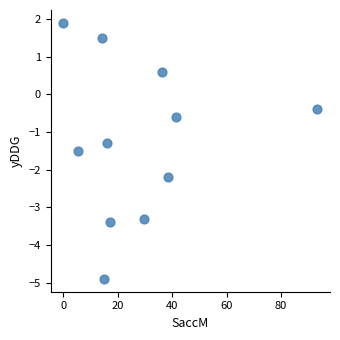

What Y value in the scatter plot is closest to -1?

-1.3